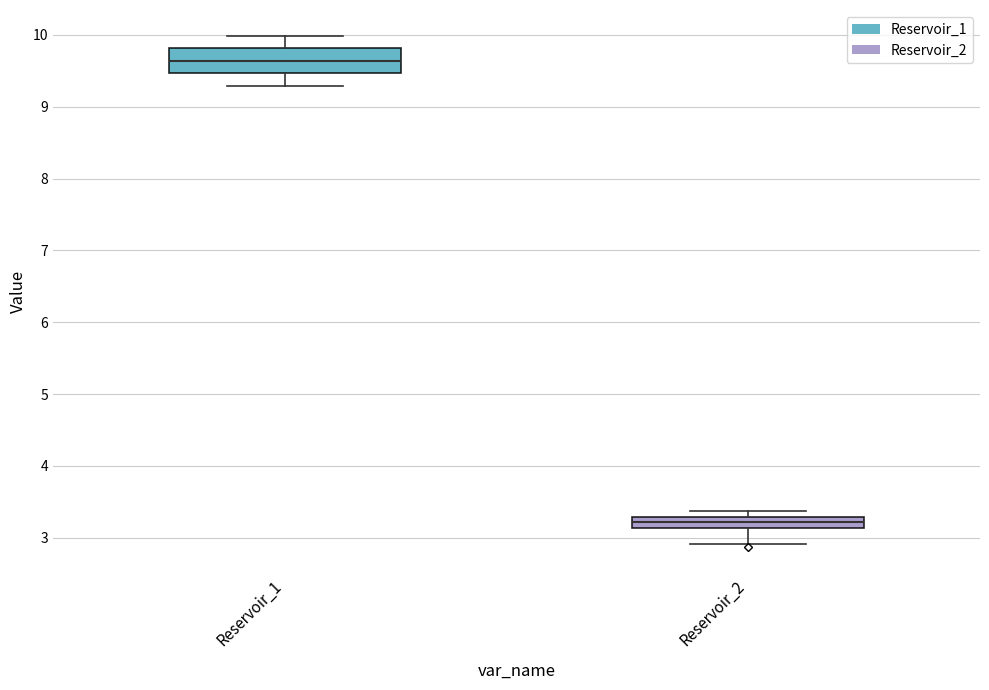

Where does the lower whisker of the box for Reservoir_2 end on the y-axis? The values are not printed on the chart, so give them approximately, as read against the axis.

2.9